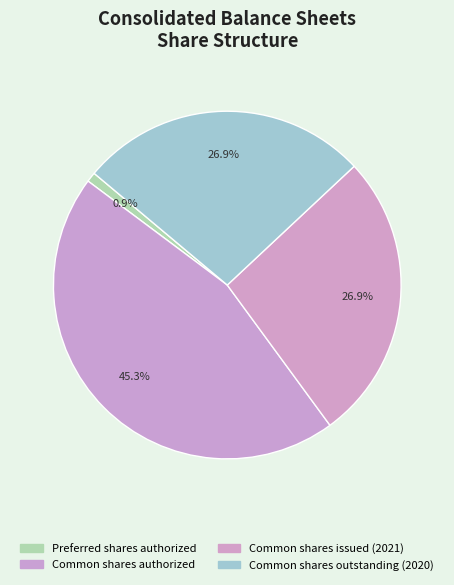

To the nearest percent, what is the difference between the largest and smallest slice percentages?

44%